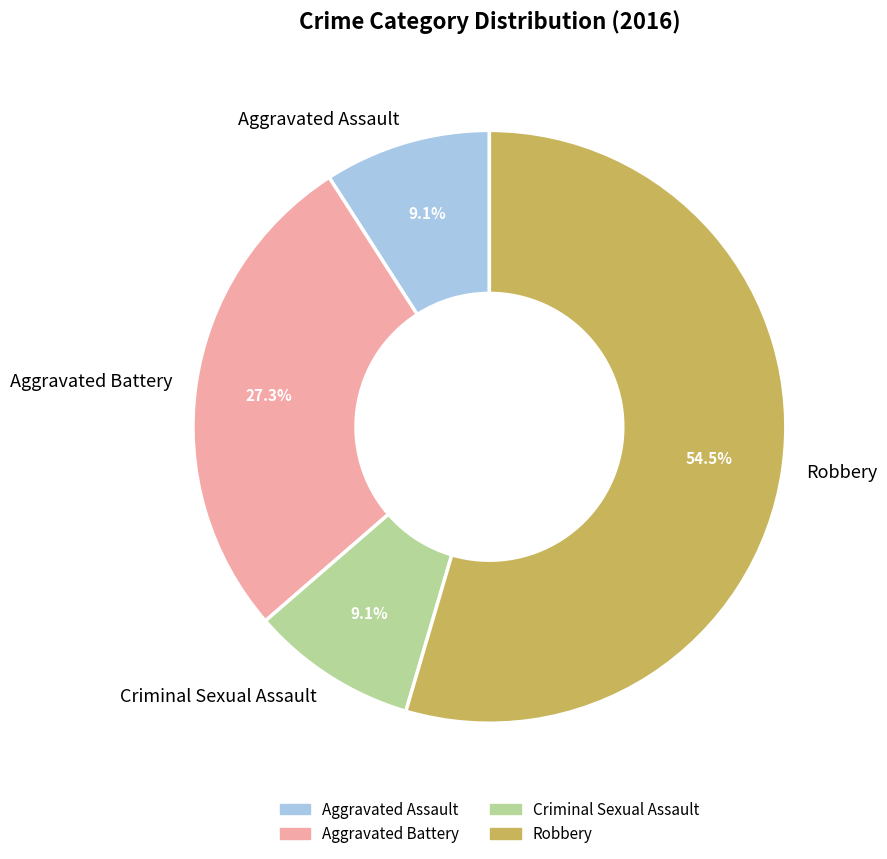

Is there a majority slice in this chart?

Yes